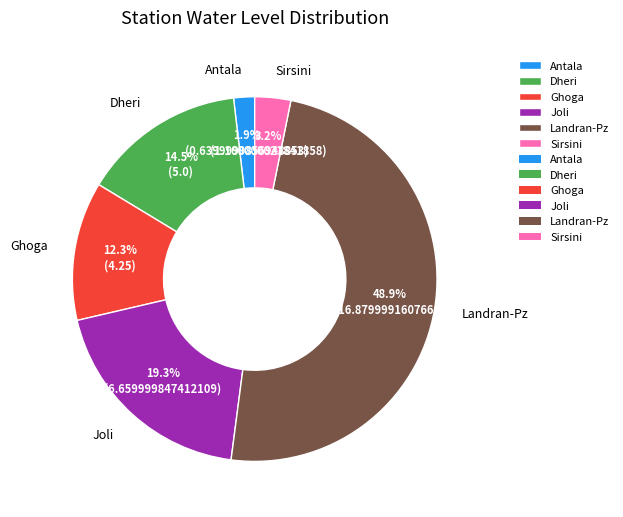

Is Antala the majority of the pie?

No